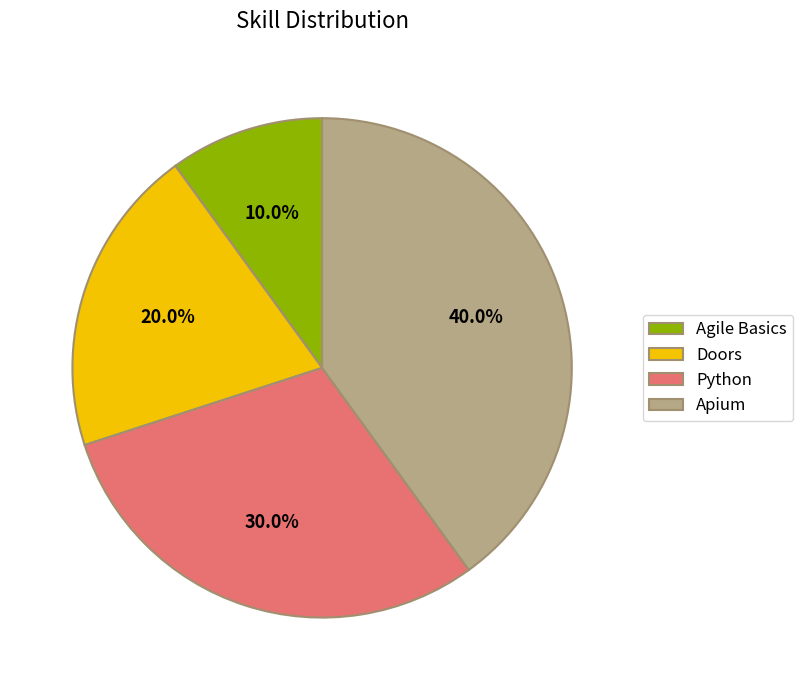

Which slice is the largest?

Apium